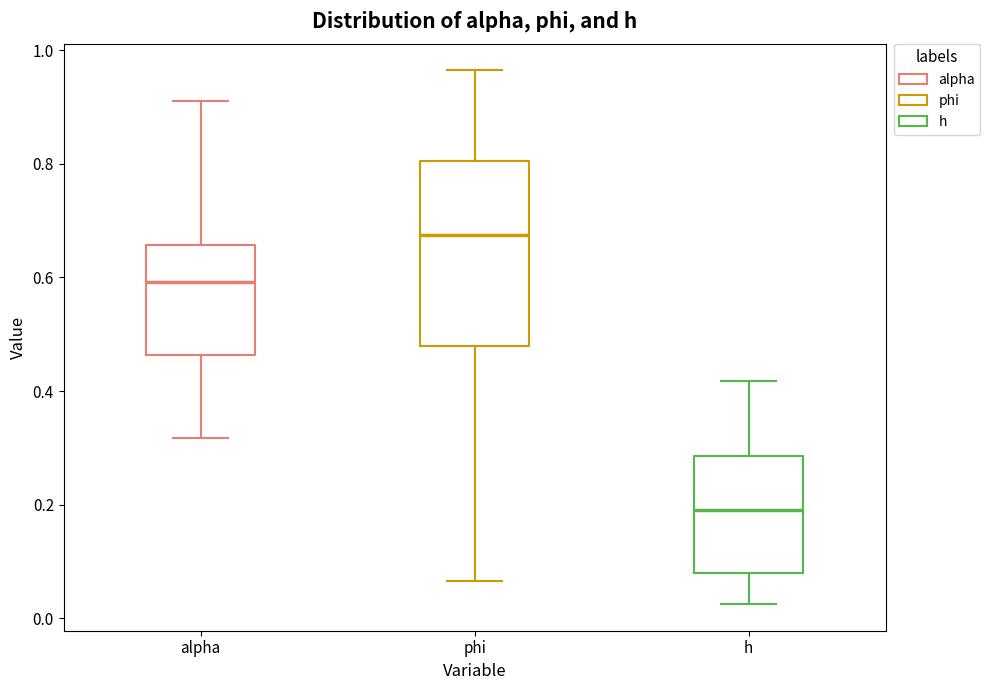

Comparing the boxes themselves (not the whiskers), which one is the tallest?

phi